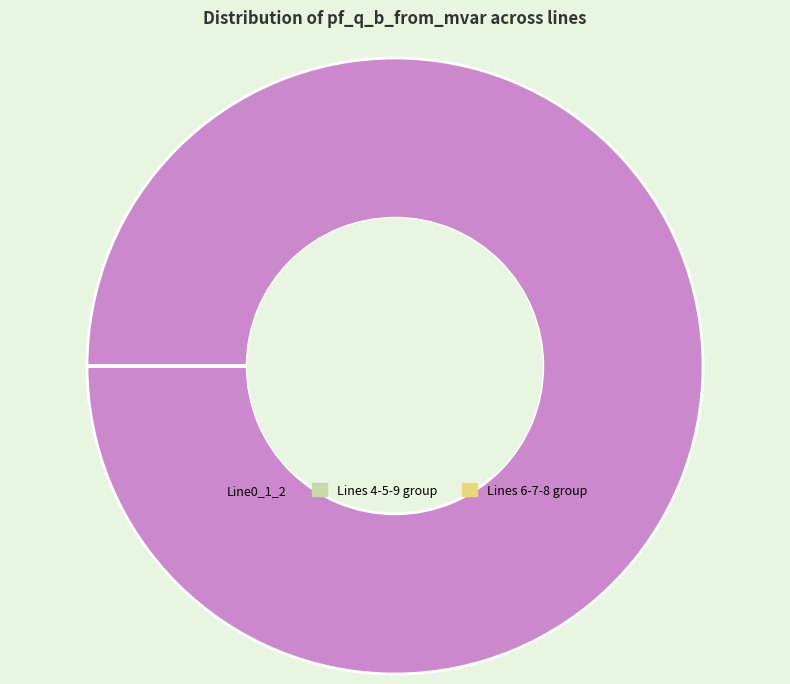

Does any single category account for the majority?

Yes